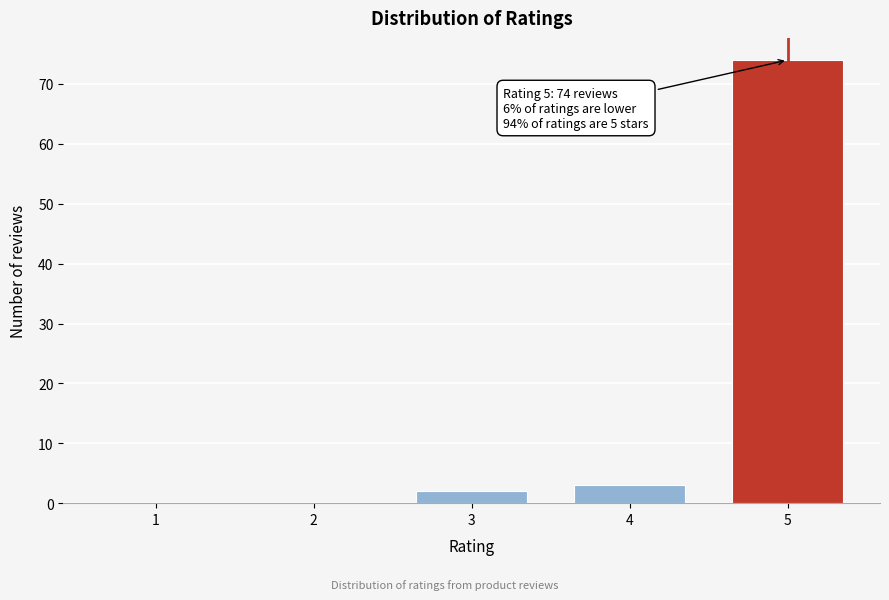

Reading left to right, list all the values displayed in this chart.

1=0	2=0	3=2	4=3	5=74